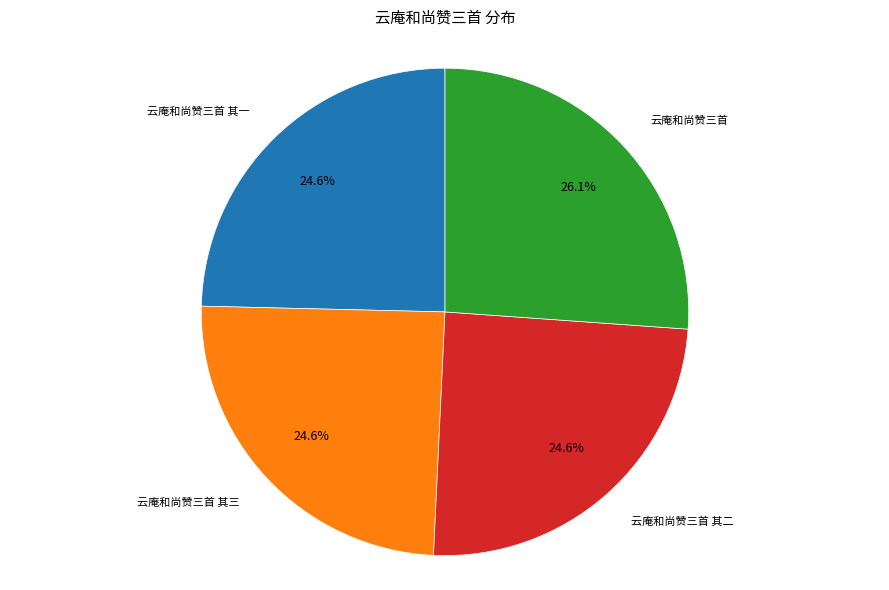

How many segments does this pie chart have?

4